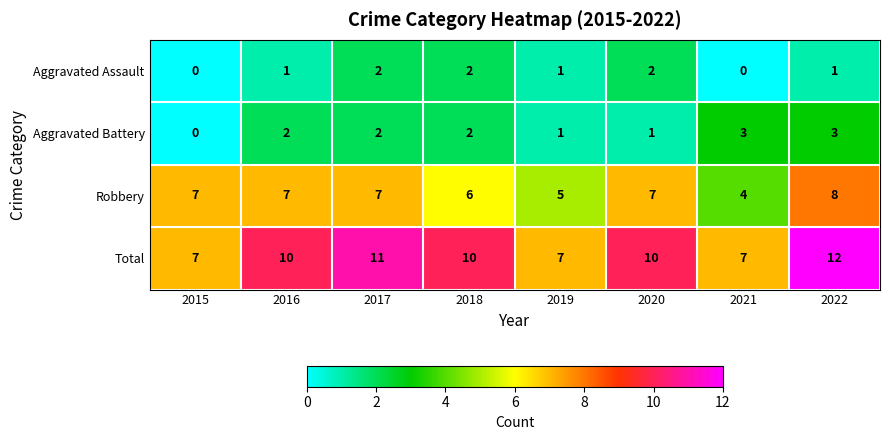

Which label corresponds to the largest value in the chart?

2022